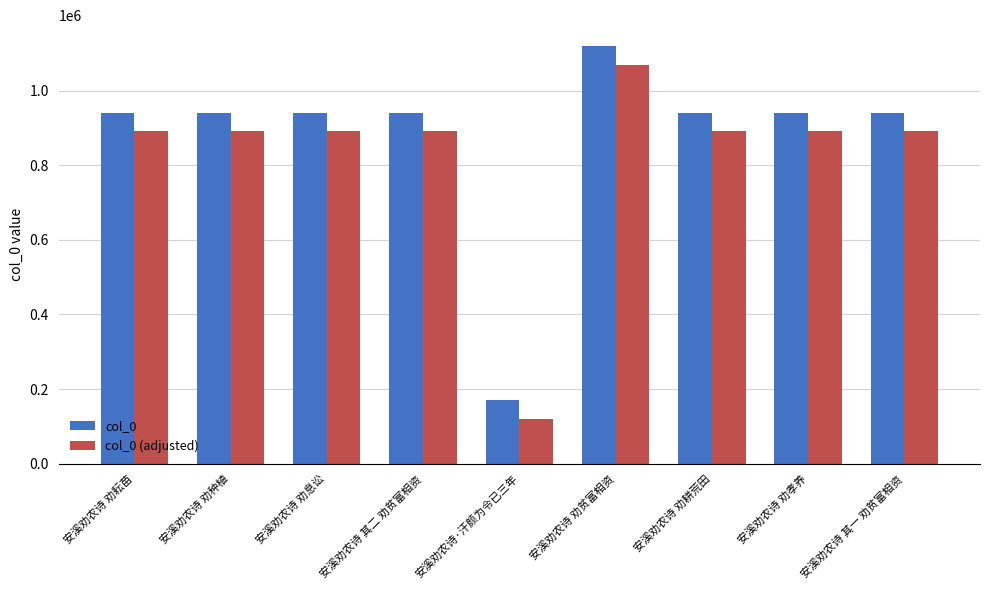

True or false: col_0 (adjusted) has a value of 891082 at 安溪劝农诗 劝耘苗.

True